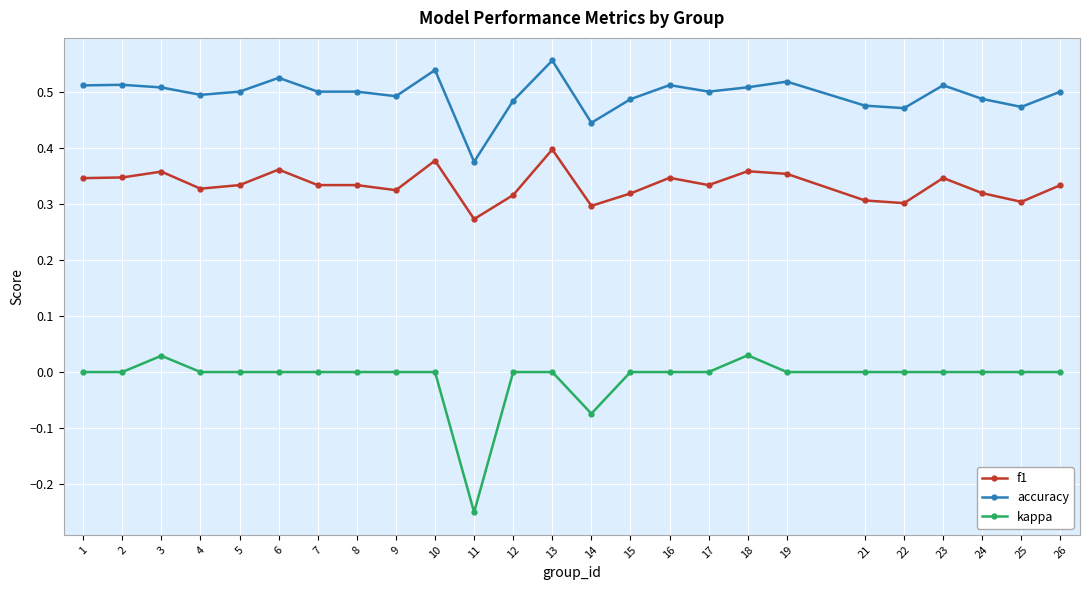

True or false: kappa and f1 cross at least once.

False